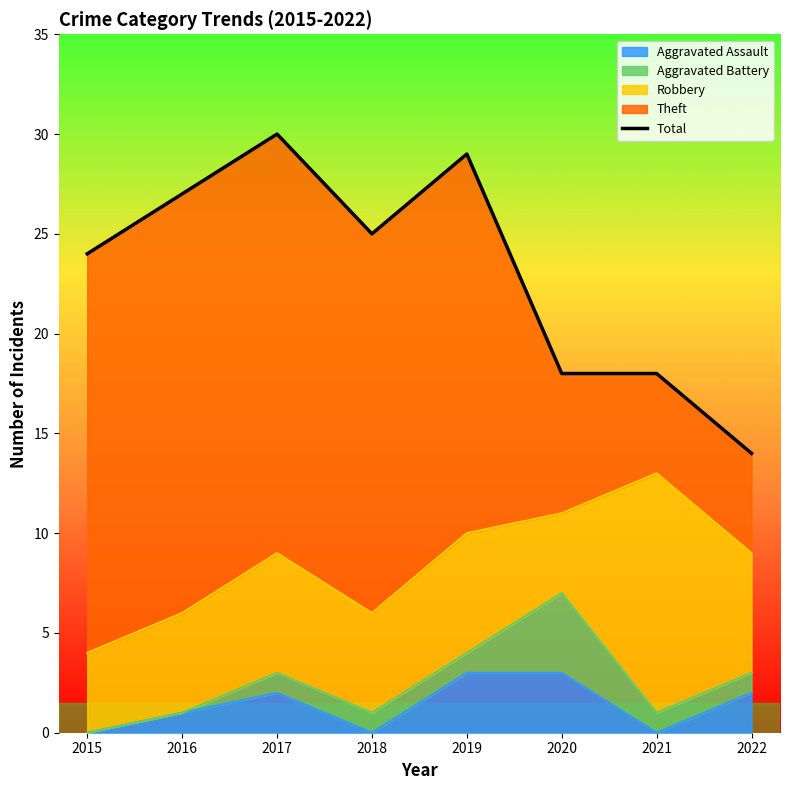

Rank the categories by value from lowest to highest.

2022, 2020, 2021, 2015, 2018, 2016, 2019, 2017